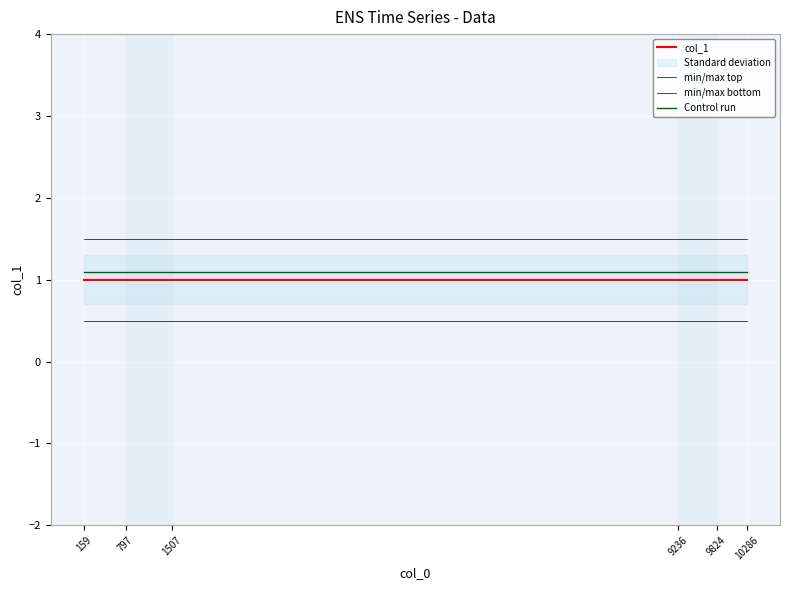

Which category has the lowest value across all series?

159